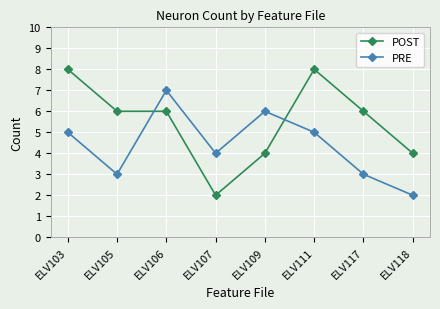

Rank the series by their maximum value, from highest to lowest.

POST, PRE